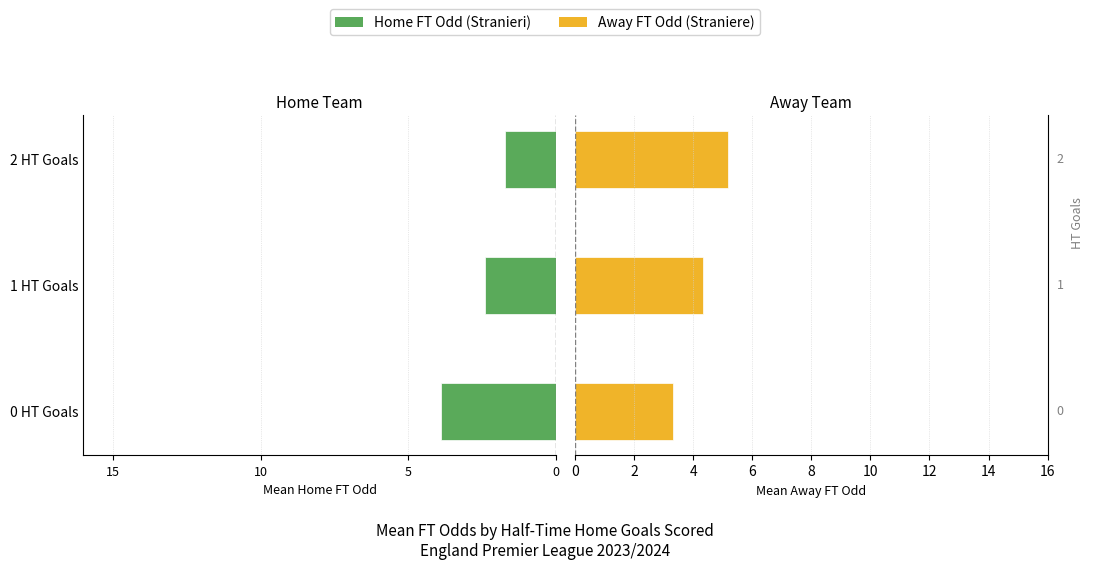

List the series in order of their peak value, highest first.

Away FT Odd, Home FT Odd